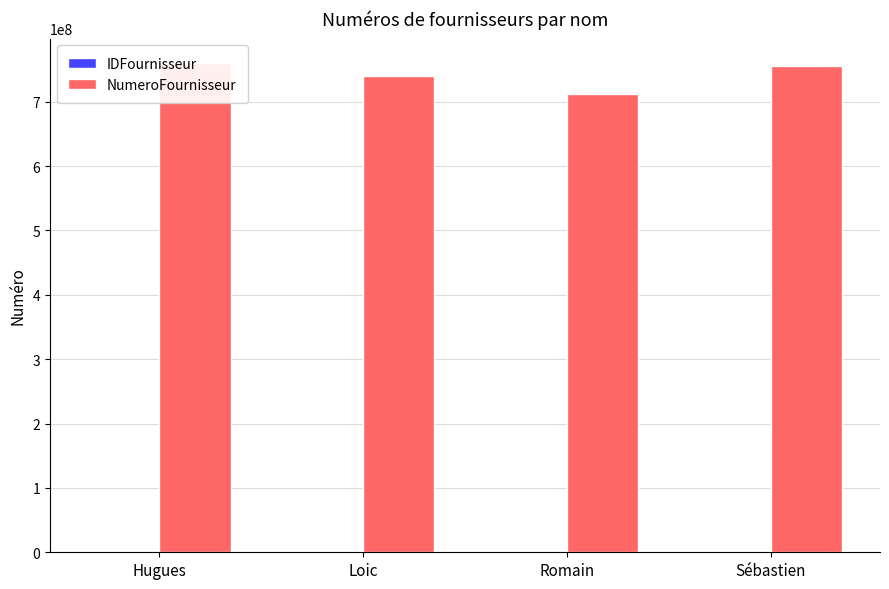

Rank the series by their maximum value, from lowest to highest.

IDFournisseur, NumeroFournisseur